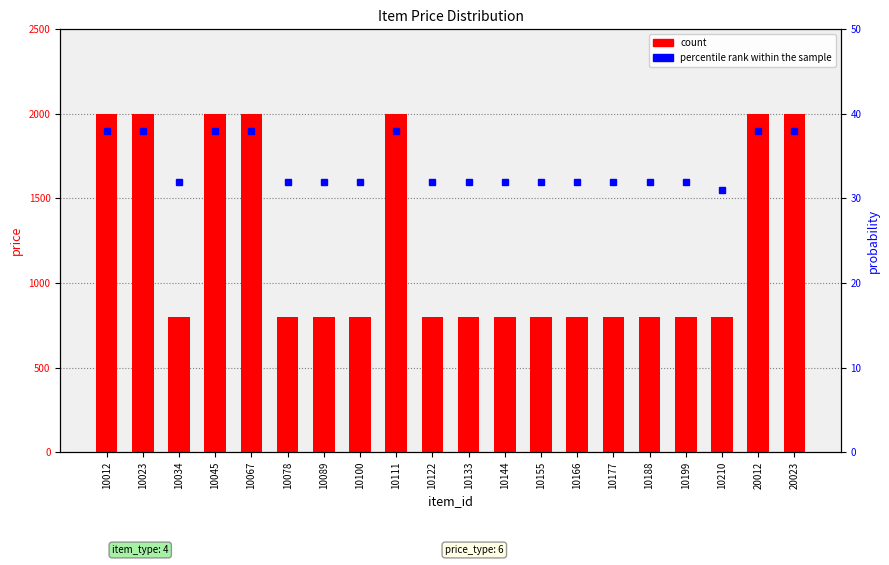

How many data points in percentile rank within the sample are less than 32?

1